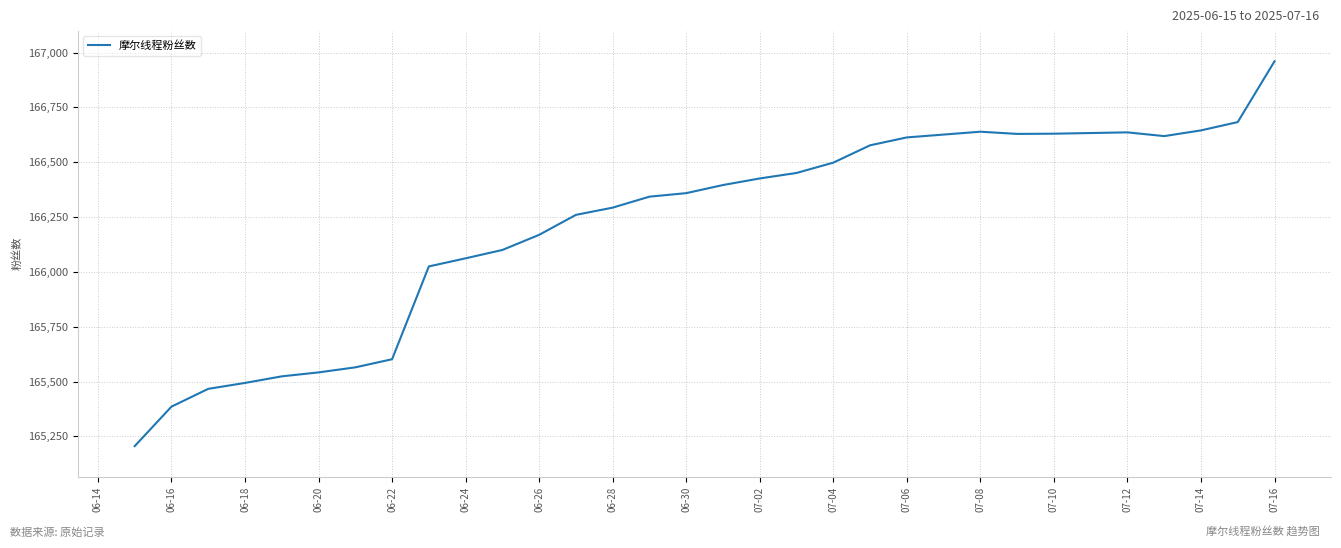

What is the greatest value displayed?

166960